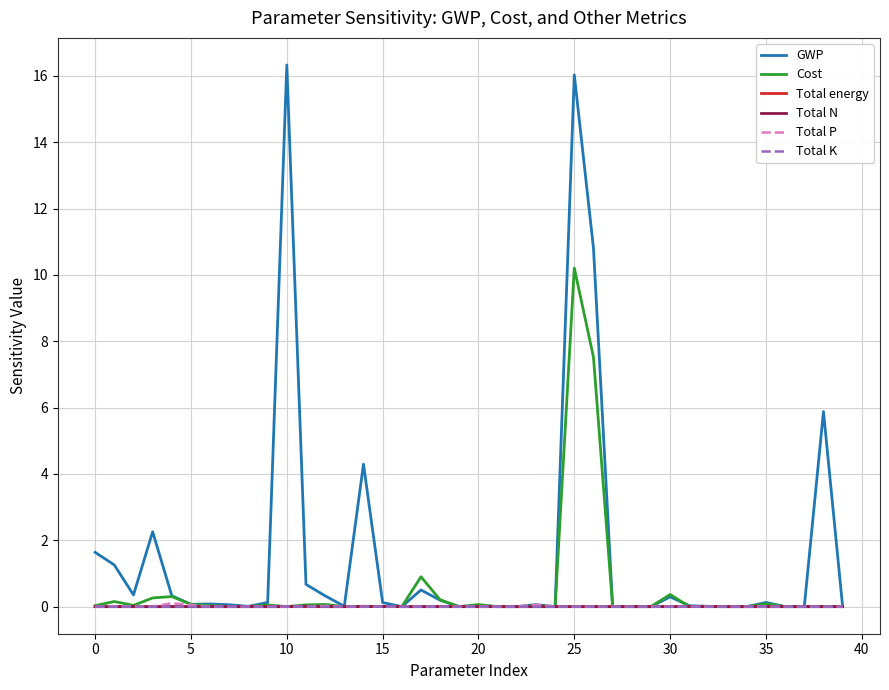

Which series has the largest total across all categories?

GWP